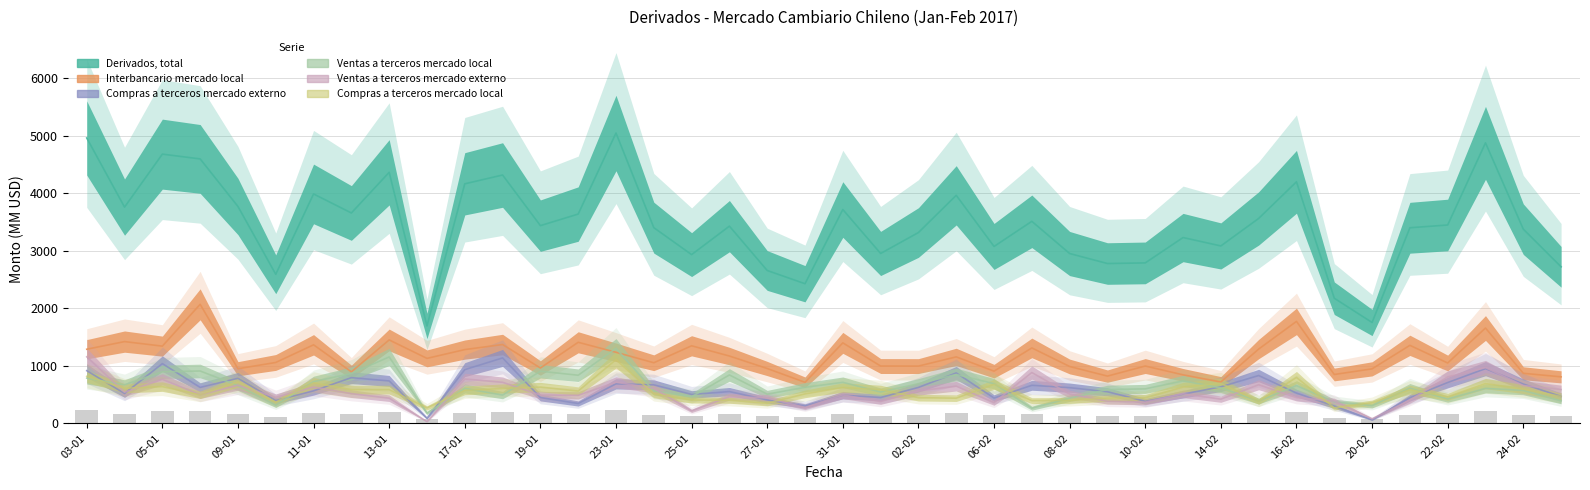

What is the label of the 32nd bar from the left?

15-02